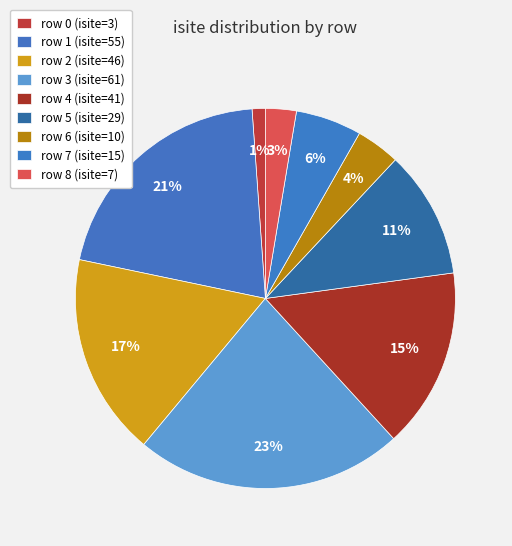

Rank the categories by value from highest to lowest.

3, 1, 2, 4, 5, 7, 6, 8, 0